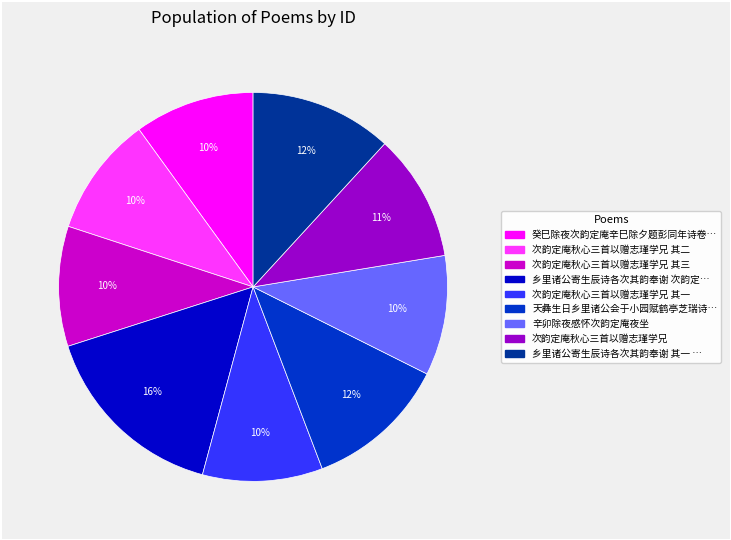

How many segments does this pie chart have?

9